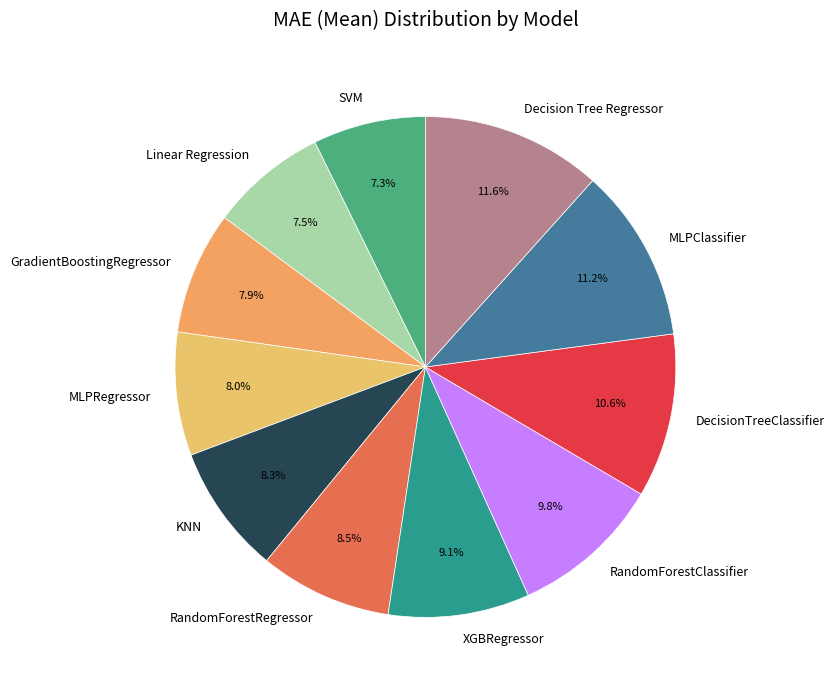

To the nearest percent, what portion does RandomForestClassifier represent?

10%